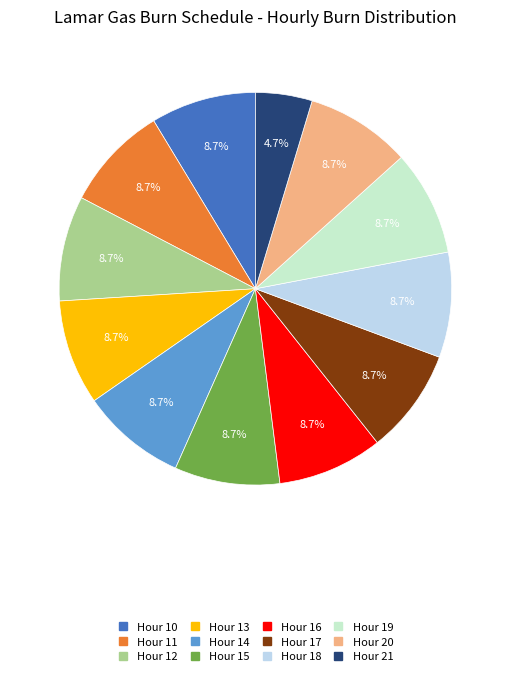

Approximately how many times larger is the value at Hour 16 compared to Hour 13?

1.0